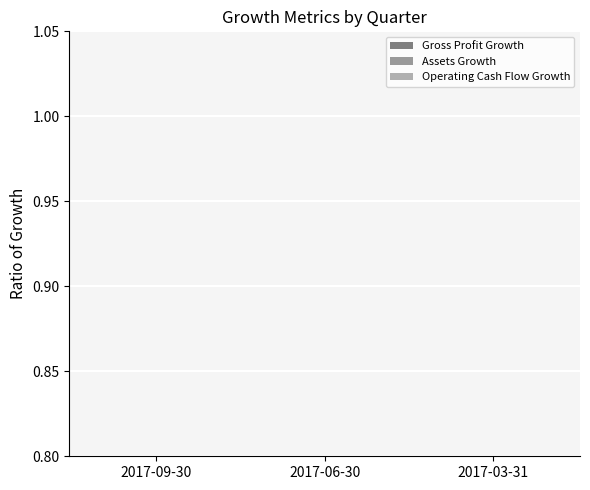

The value of Operating Cash Flow Growth at 2017-09-30 is 0.2. True or false?

False